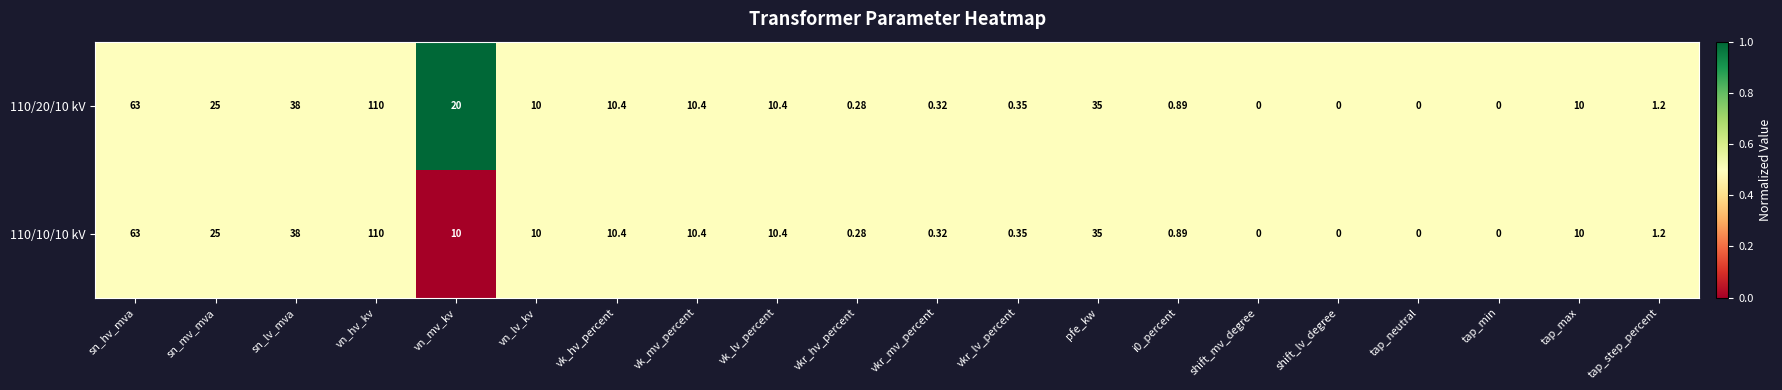

At which label does 110/20/10 kV first exceed 10?

sn_hv_mva